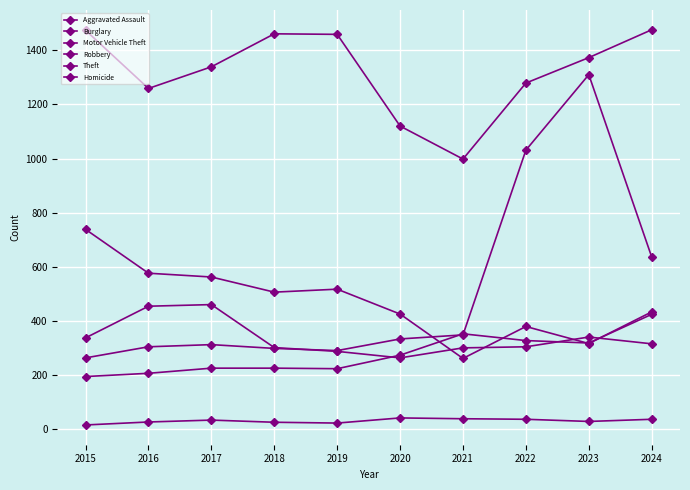

Which series has the largest range (max minus min)?

Motor Vehicle Theft